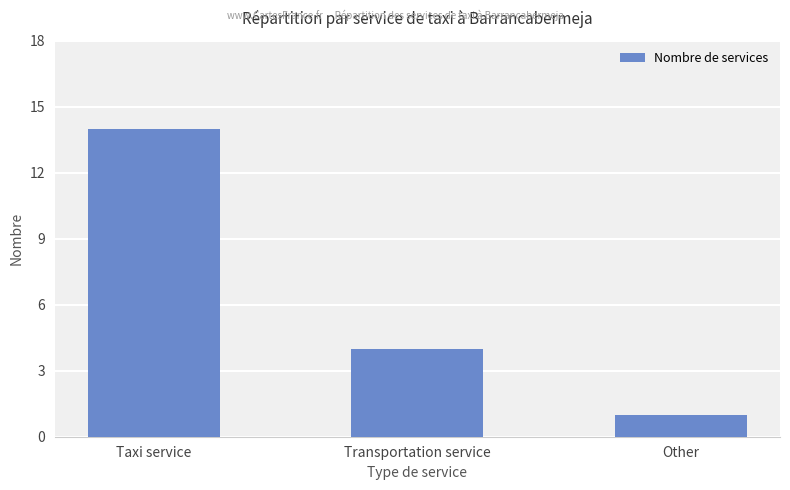

True or false: the data shows 2 at Other.

False